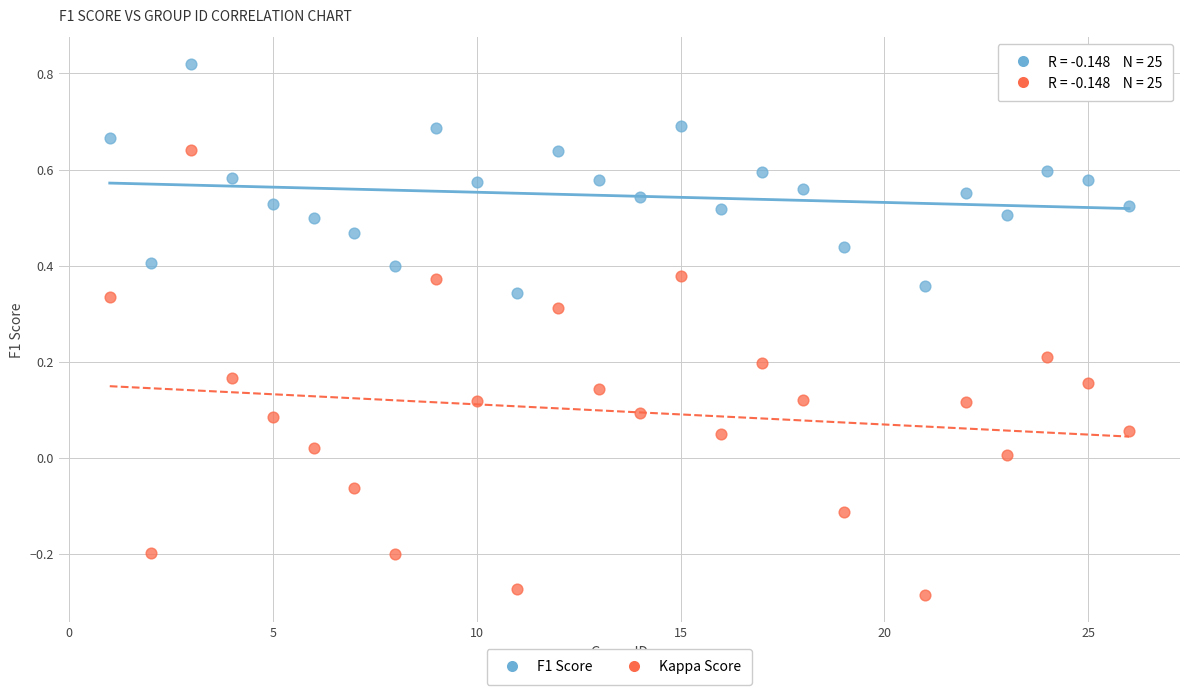

Which series has the widest spread of Y values?

Kappa Score